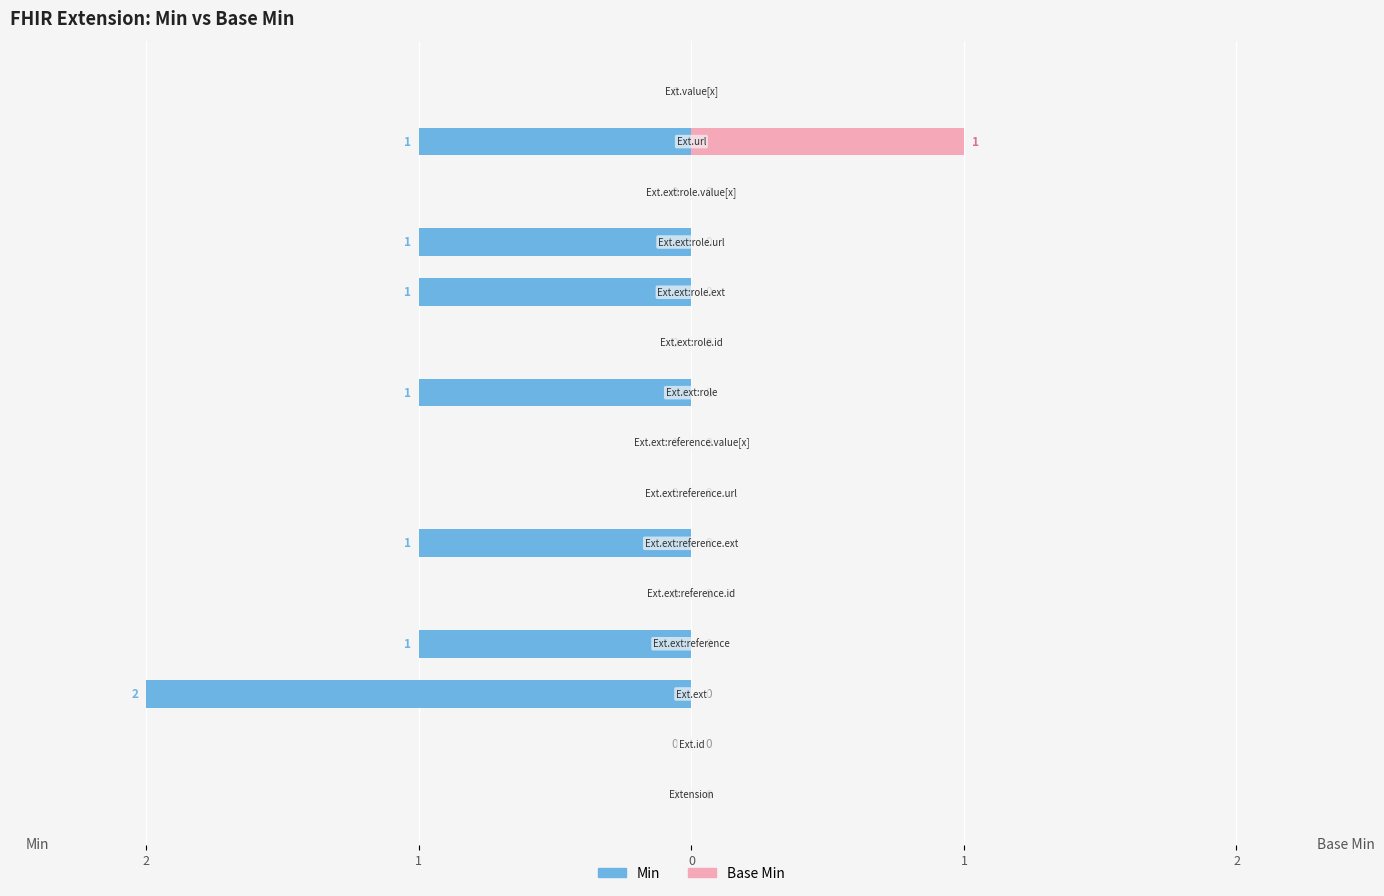

Which series changed the most between 2 and 6?

Min